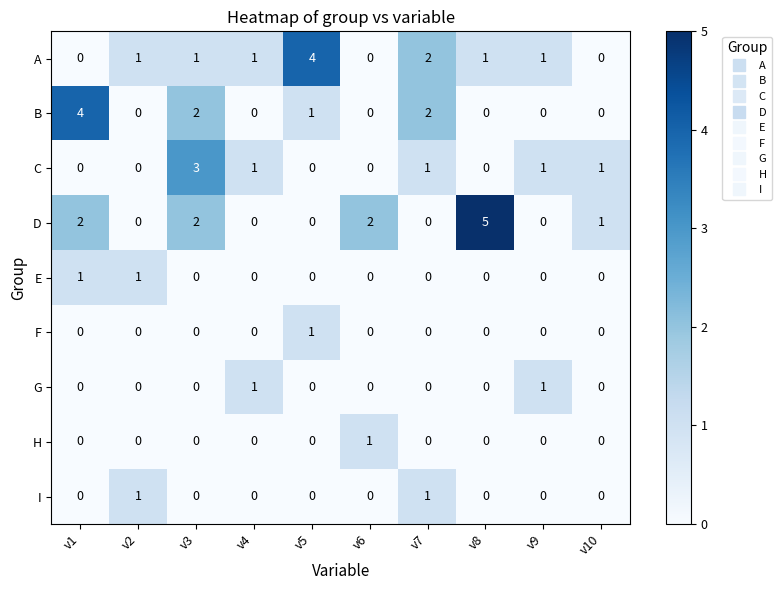

Which series has the largest range (max minus min)?

D